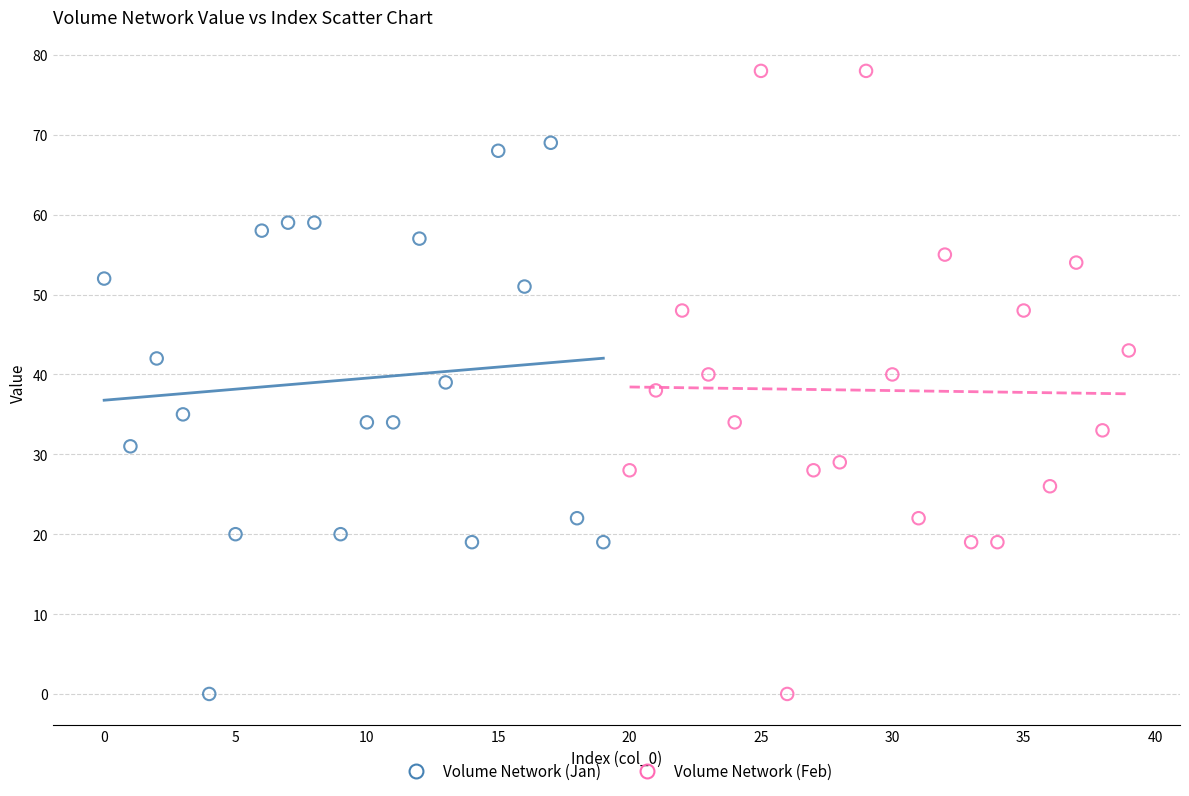

Which series has the largest Y range (max minus min)?

Volume Network (Feb)